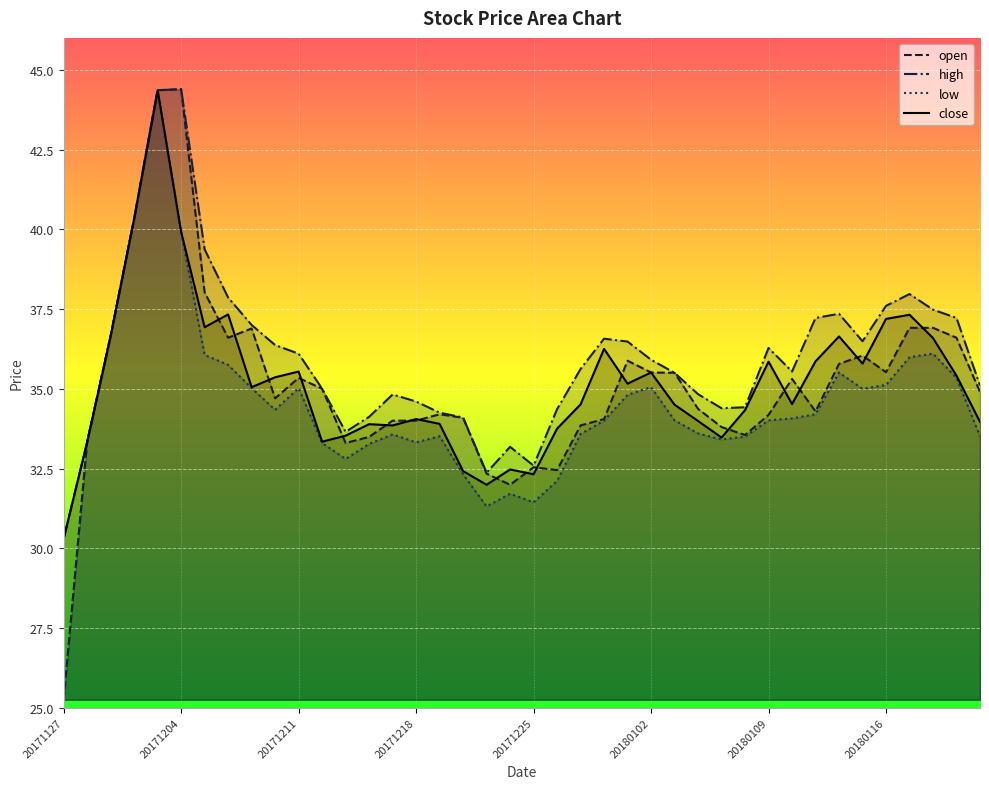

Which series has the largest range (max minus min)?

open